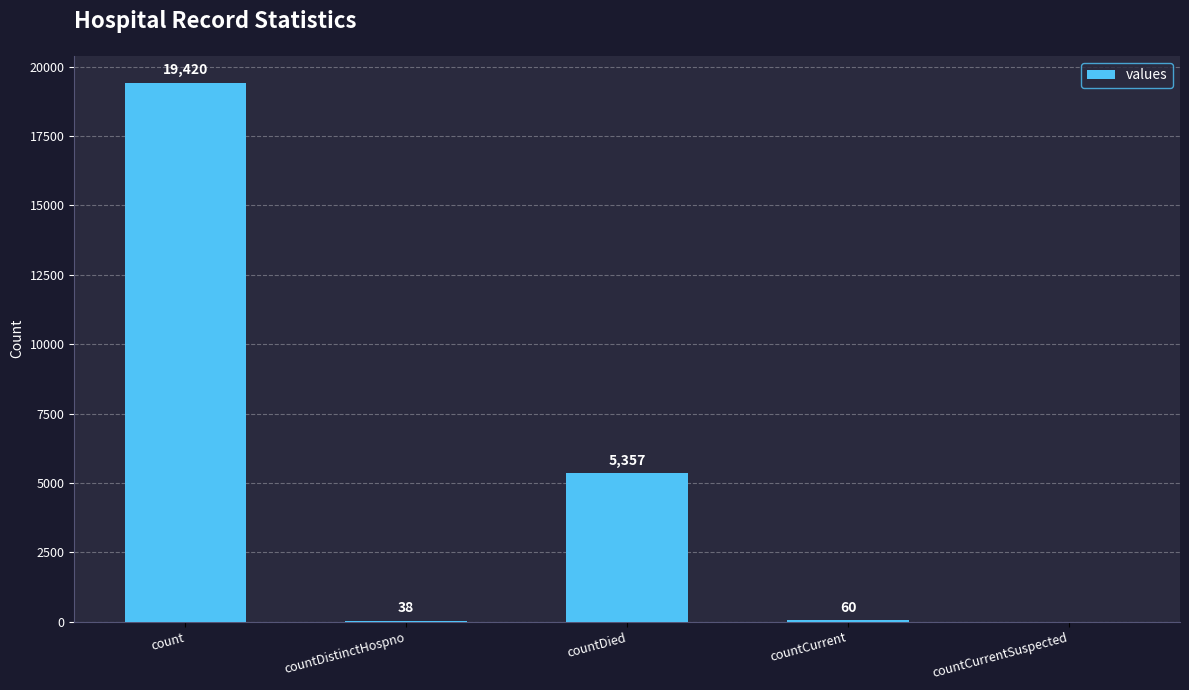

What value does the data have at count, to the nearest 100?

19400